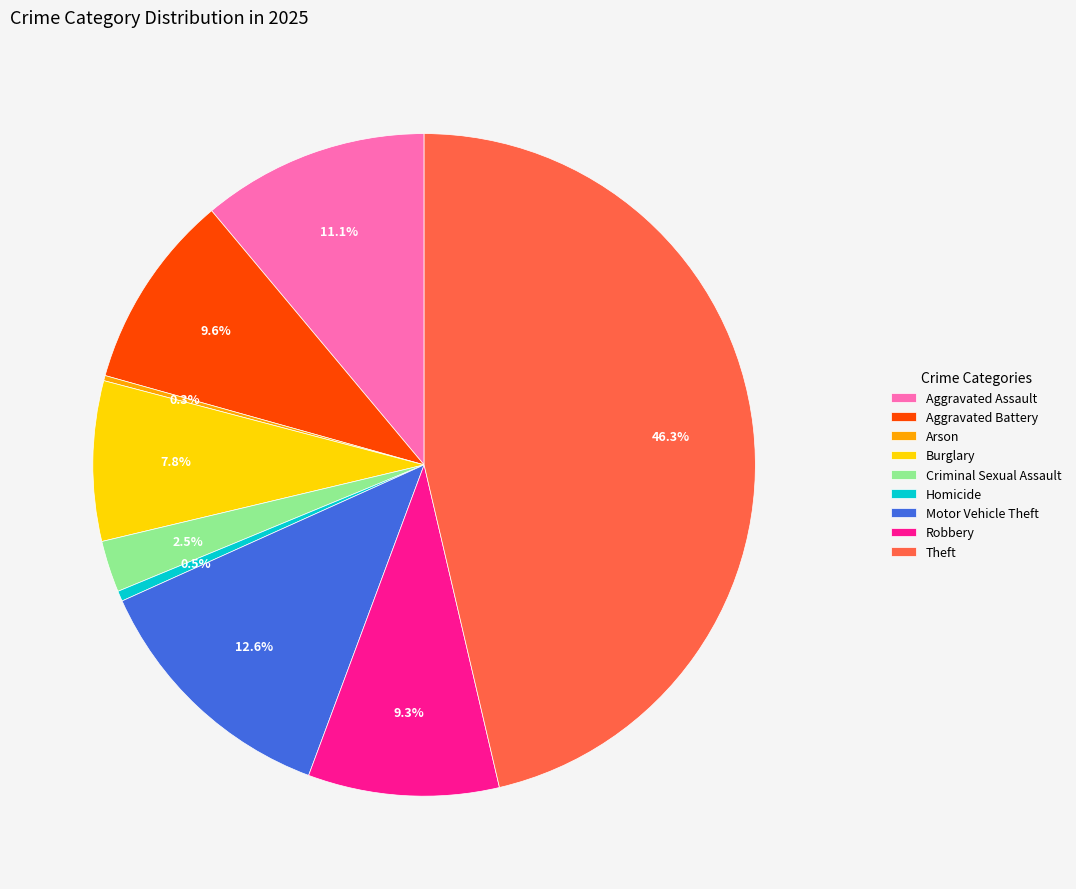

What percentage is the Motor Vehicle Theft slice, to the nearest percent?

13%